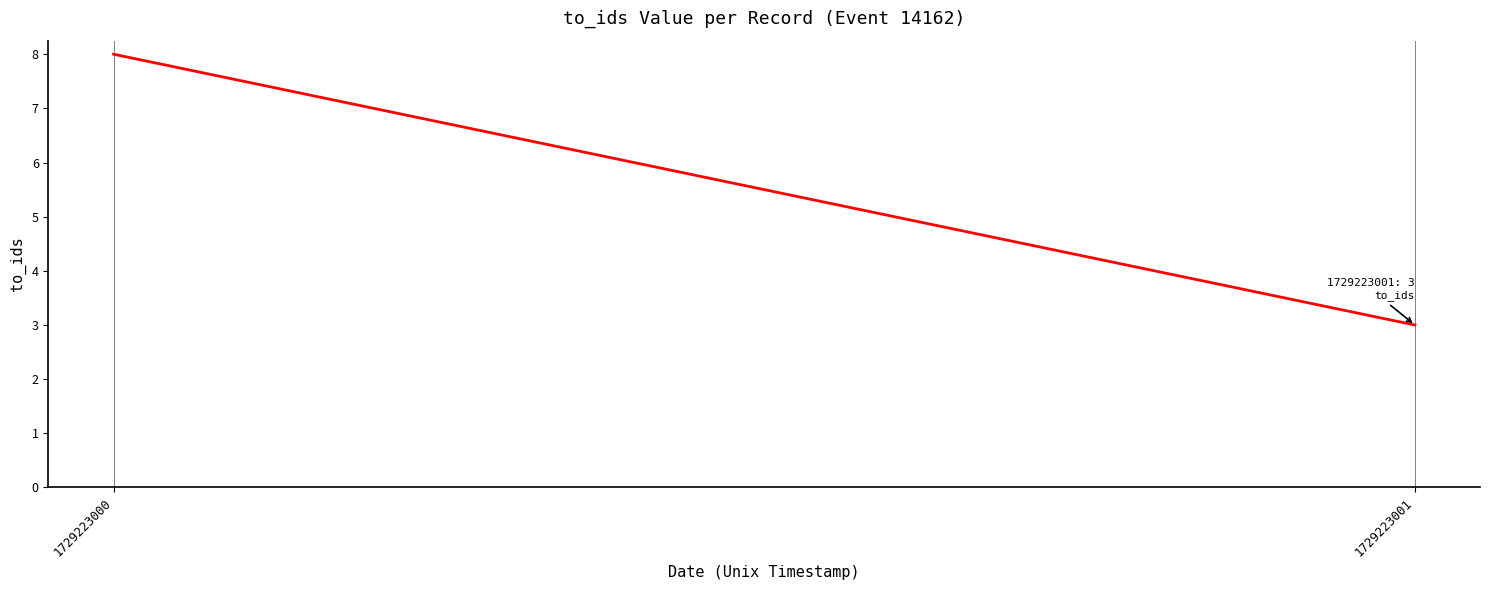

What is the sum of all values?

11